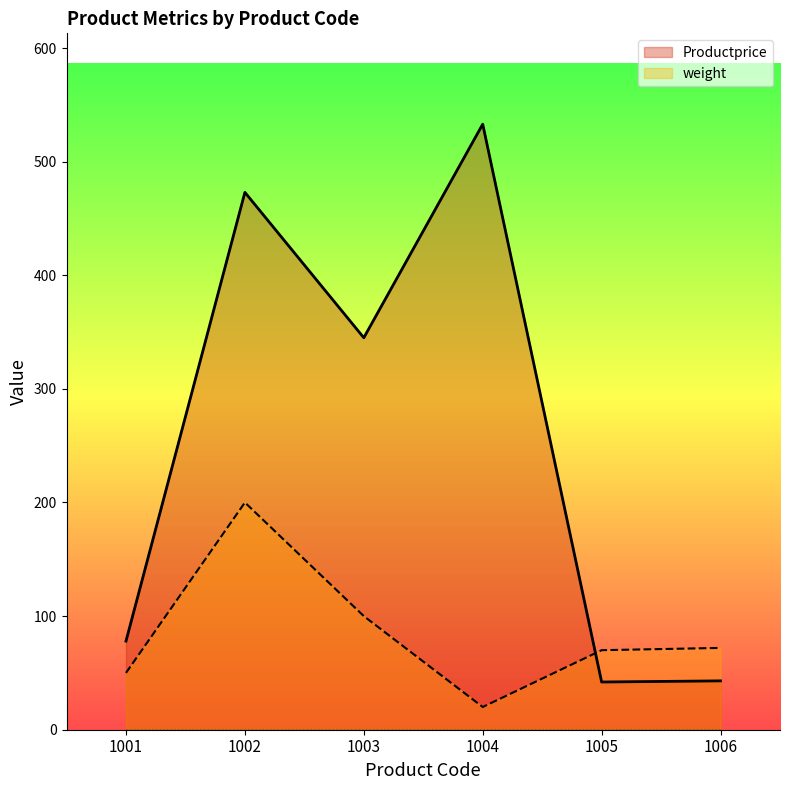

What is the difference between the second highest and second lowest values in the Productprice series?

430